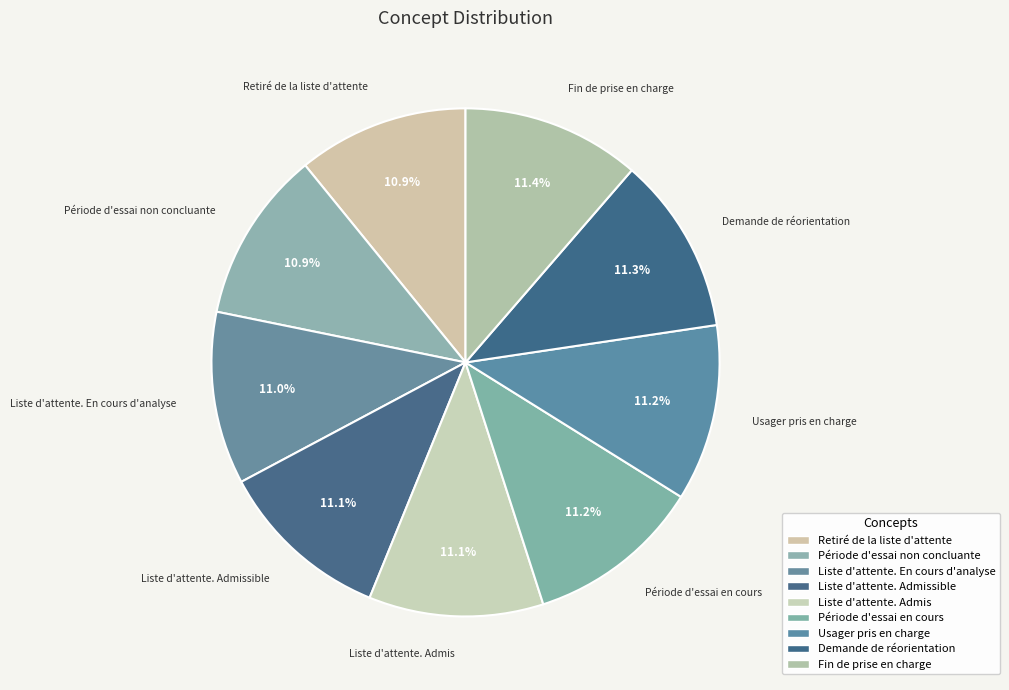

To the nearest percent, what portion does Période d'essai en cours represent?

11%